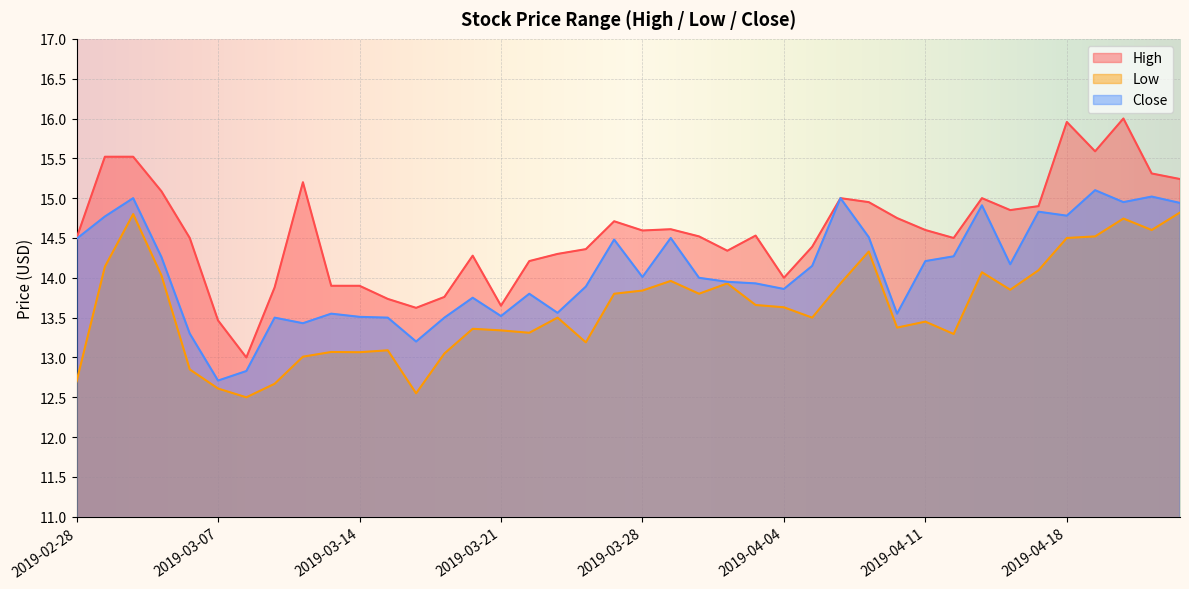

What is the sum of all Close values?

563.2